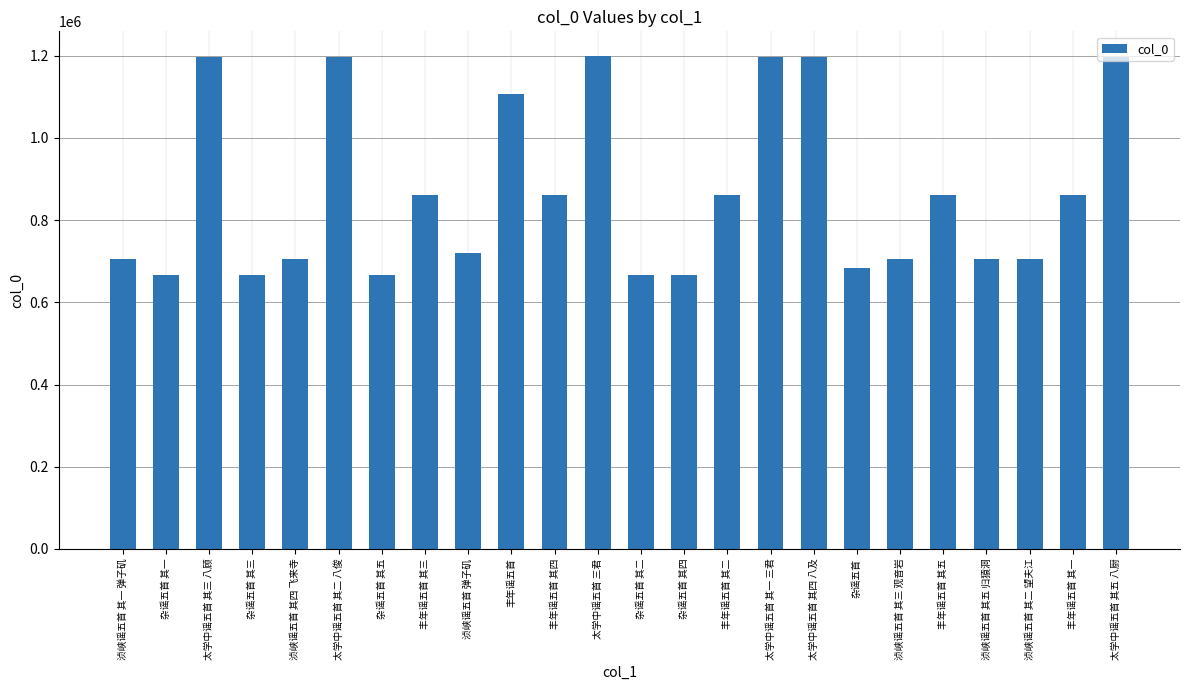

Is it true that the value at 太学中谣五首 其一 三君 is 387382?

False